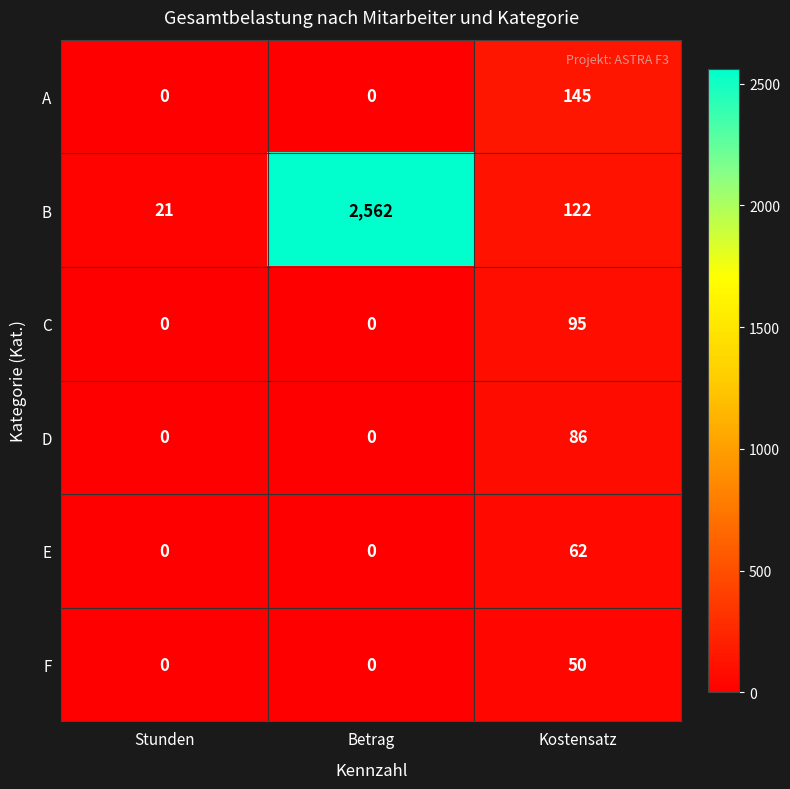

At how many categories does at least one series exceed 2039?

1